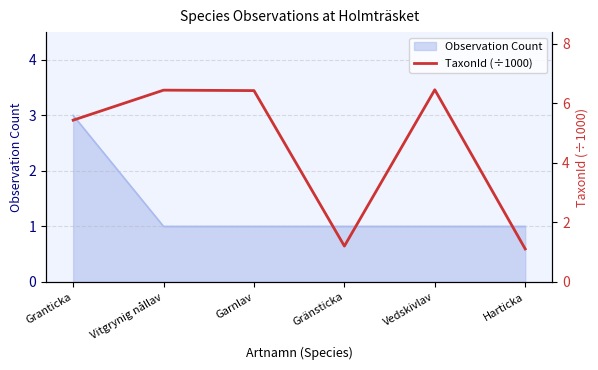

How many interior local peaks (higher than both neighbors) does the data have?

2